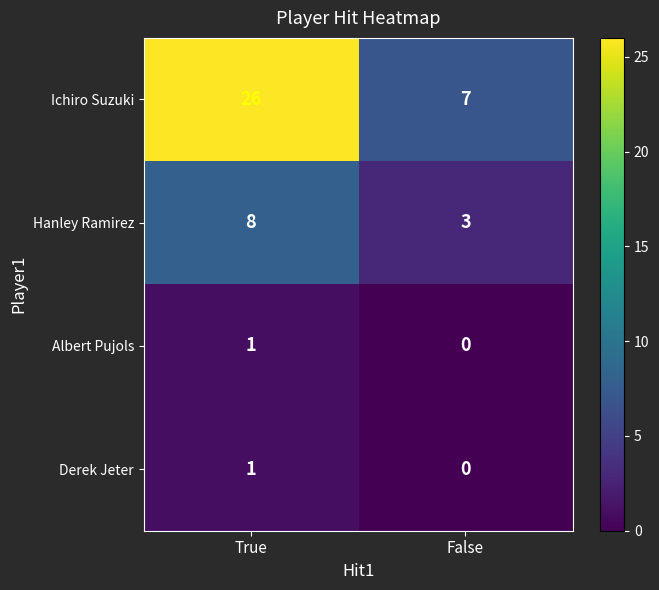

Reading right to left, extract all data points from this chart.

Ichiro Suzuki: False=7	True=26
Hanley Ramirez: False=3	True=8
Albert Pujols: False=0	True=1
Derek Jeter: False=0	True=1